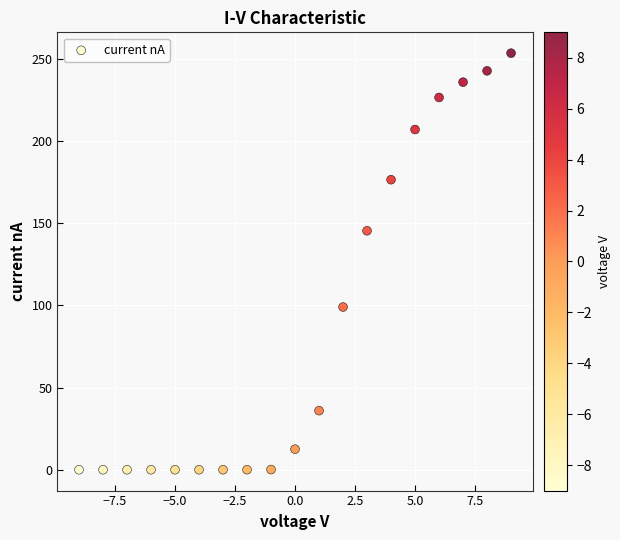

What is the range of X values (max minus min)?

18.0